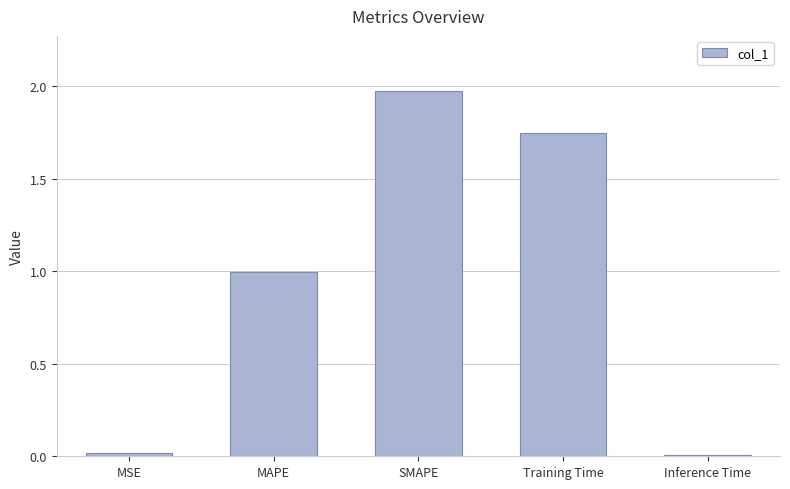

True or false: the data shows 1.2 at Training Time.

False